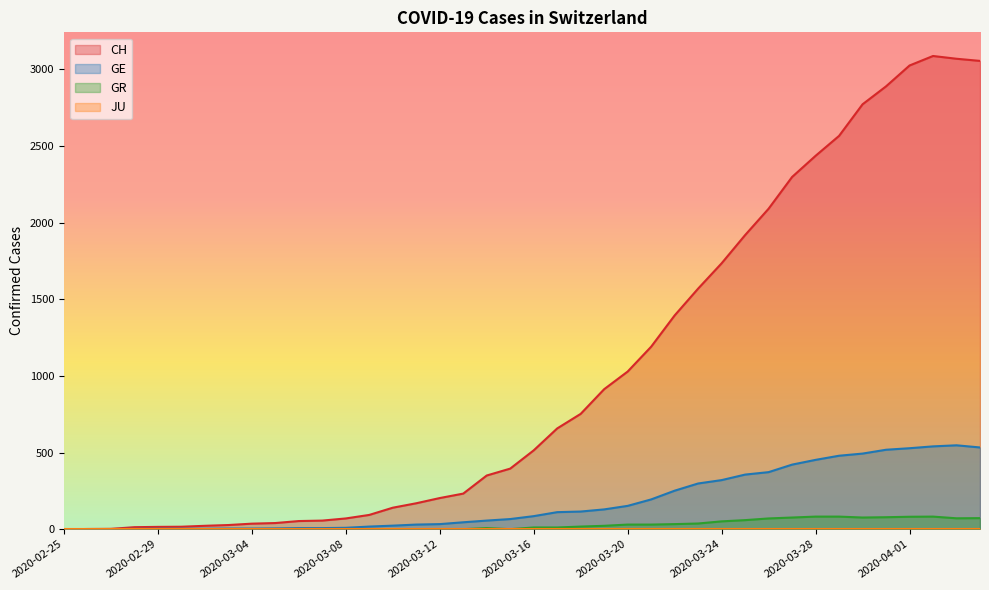

Which series has the widest spread of values?

CH